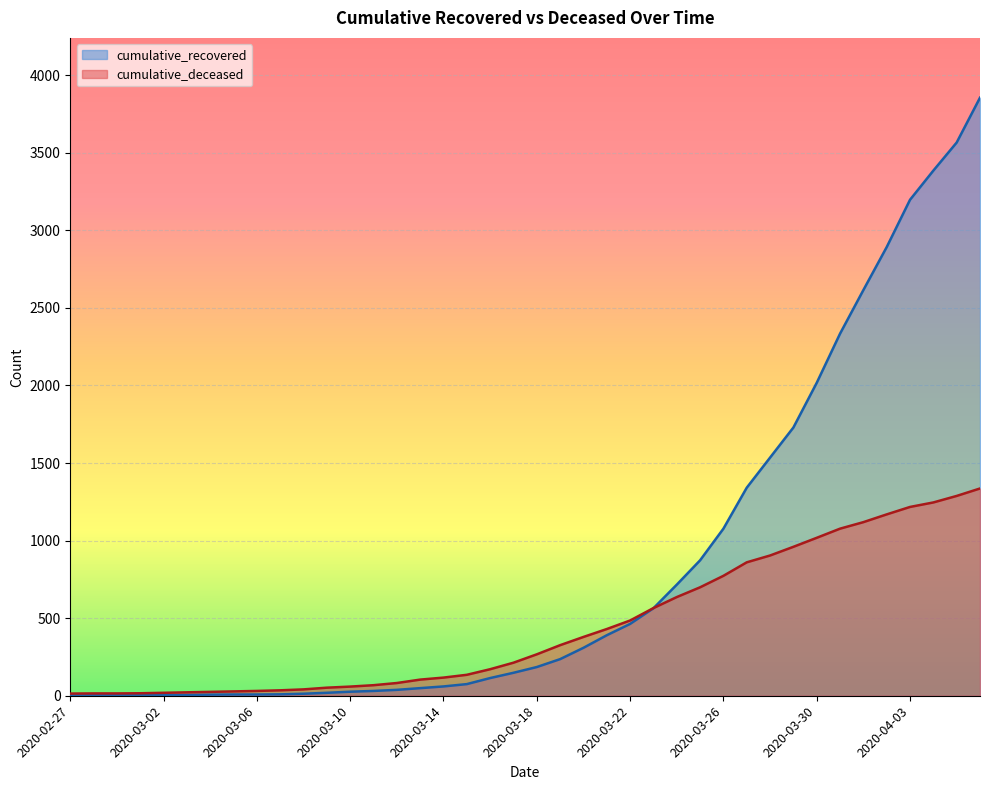

At which category is the sum across all series the highest?

2020-04-06